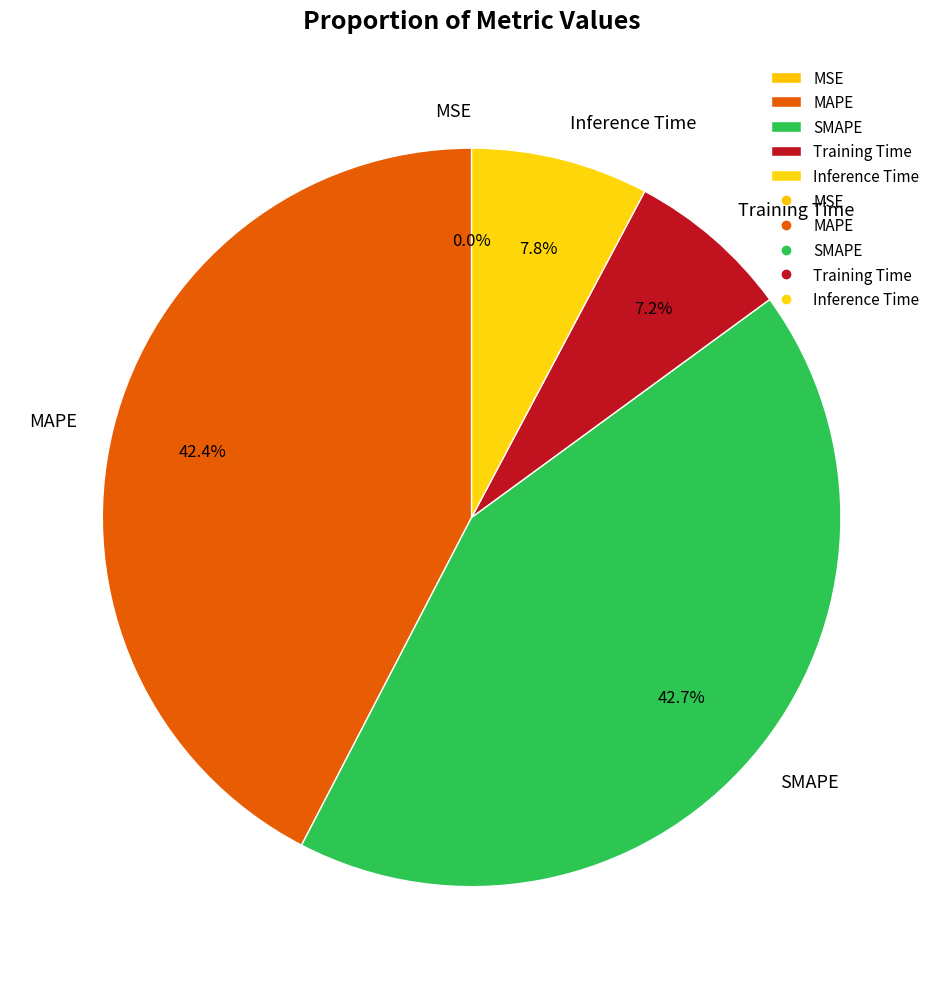

To the nearest percent, what portion does Training Time represent?

7%